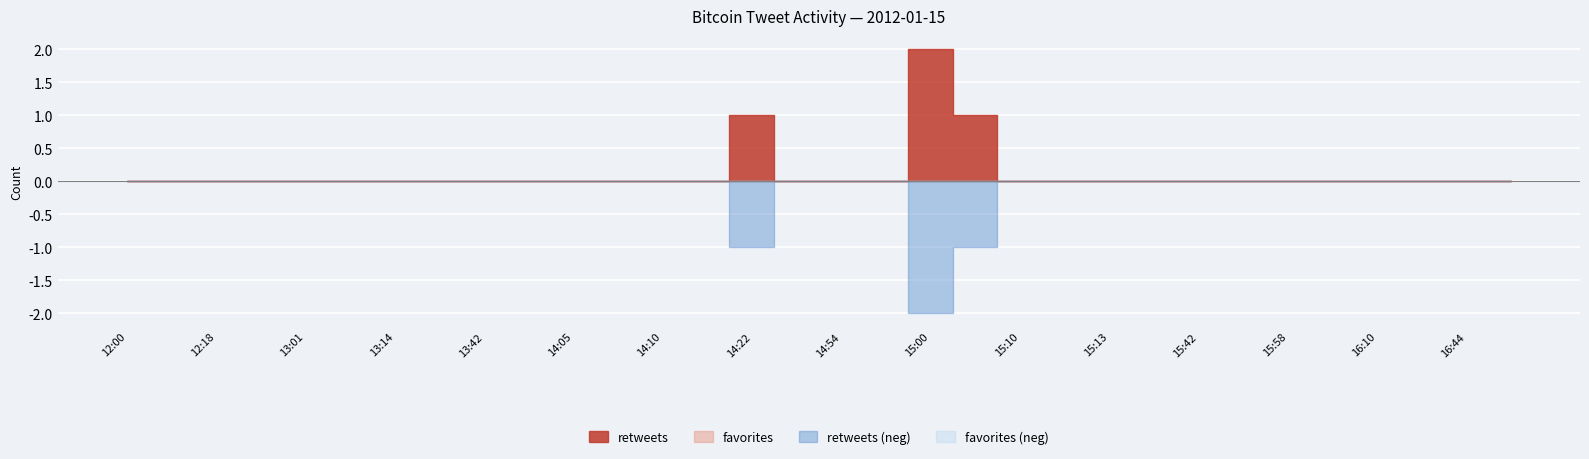

True or false: retweets and favorites_neg cross at least once.

False